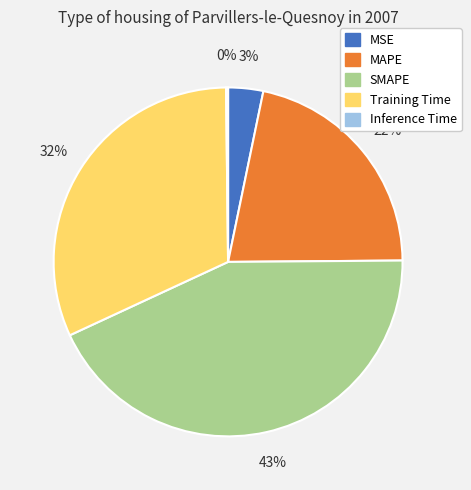

To the nearest percent, what is the difference between the largest and smallest slice percentages?

43%